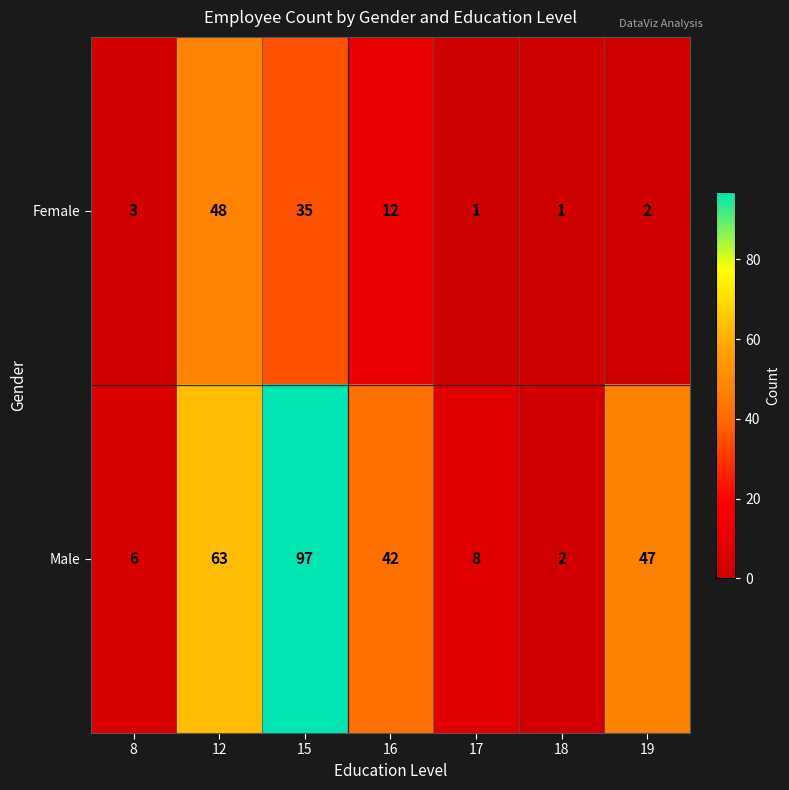

How many data points in Male are less than 42?

3